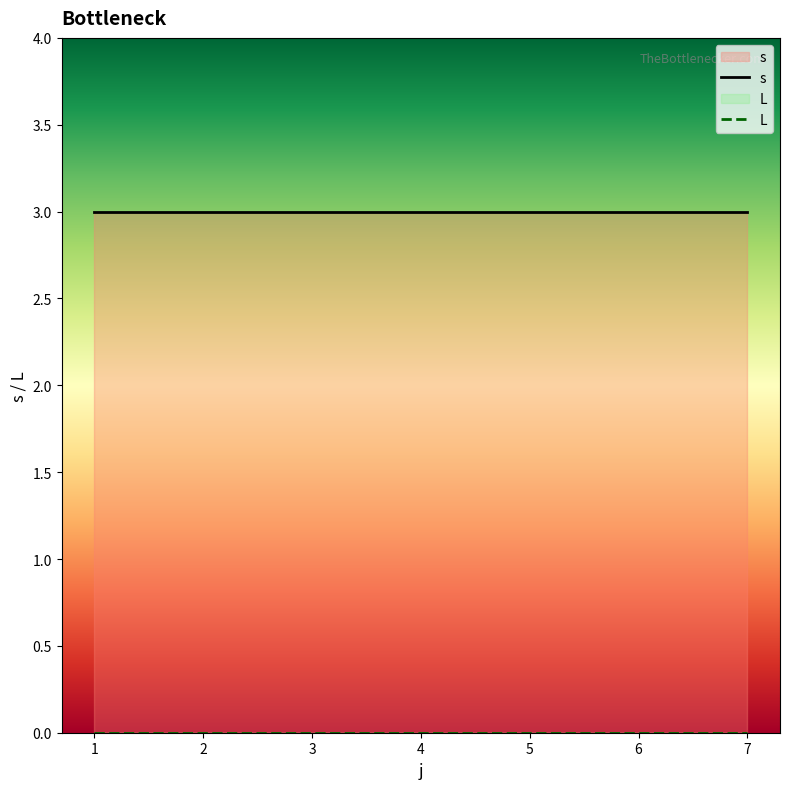

True or false: s and L intersect in this chart.

False